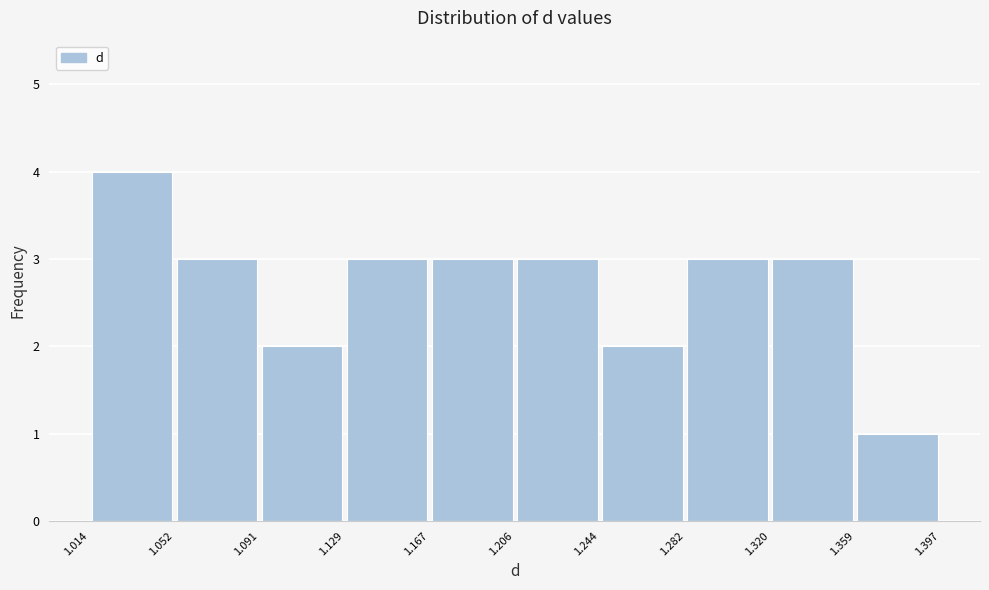

Which range on the x-axis has the tallest bar?

1.014 to 1.052